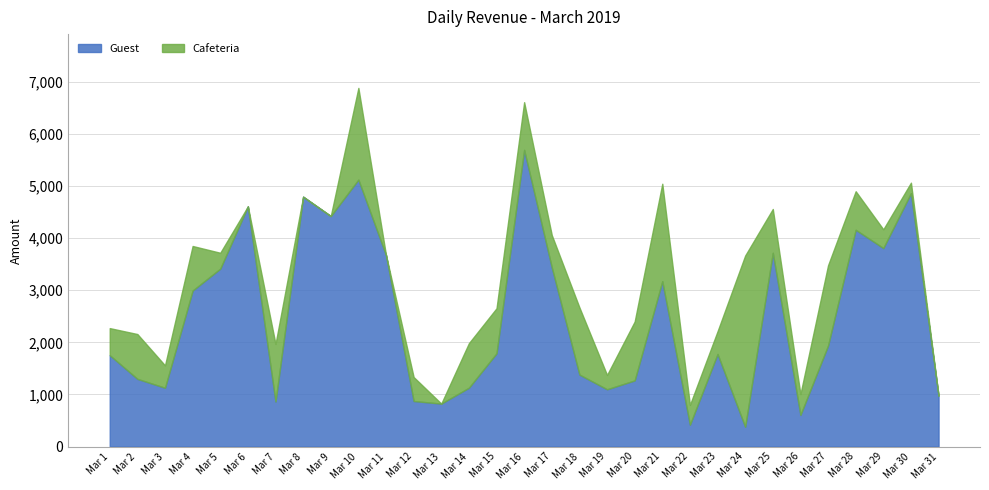

True or false: Cafeteria has more than 0 interior local peaks.

True